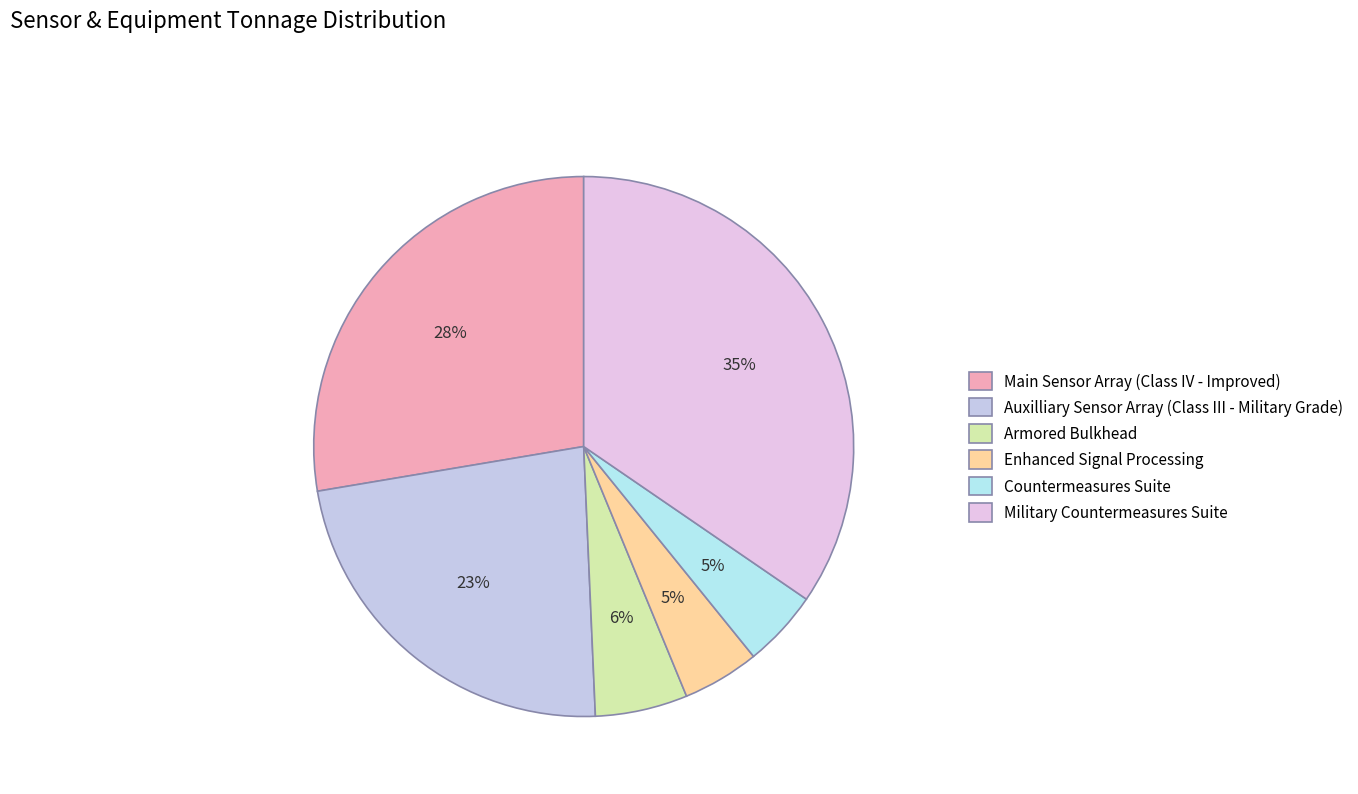

What percentage is the Countermeasures Suite slice, to the nearest percent?

5%